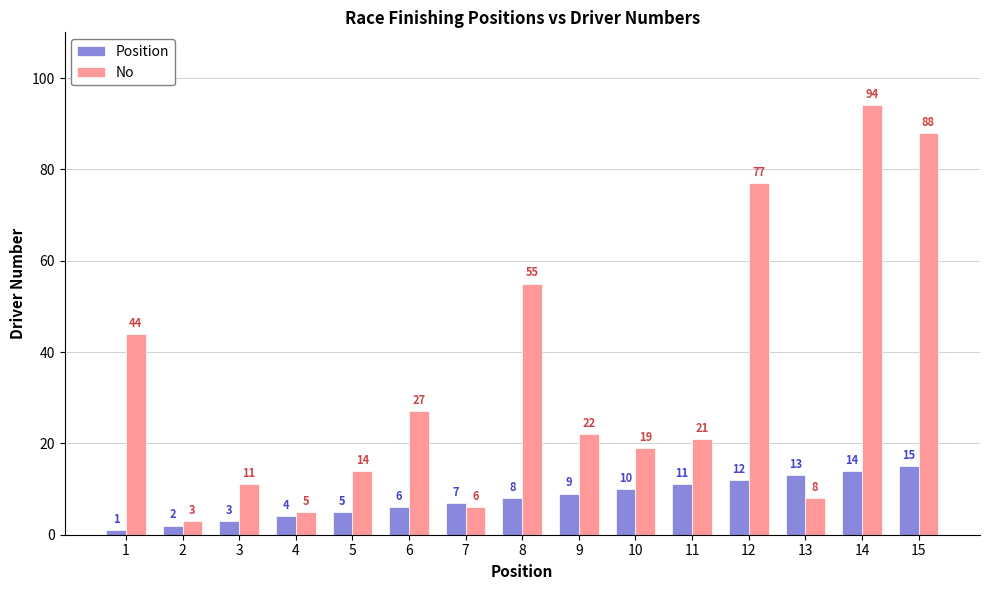

Which category has the lowest value across all series?

1